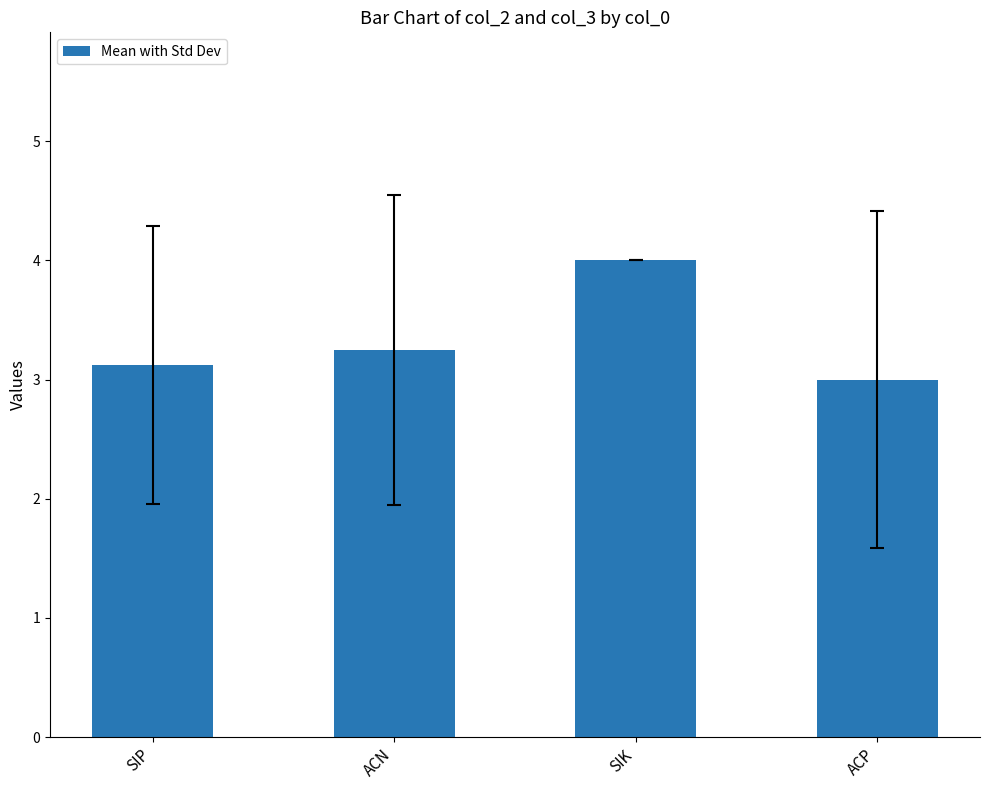

What is the change in value from SIP to ACP?

-0.1